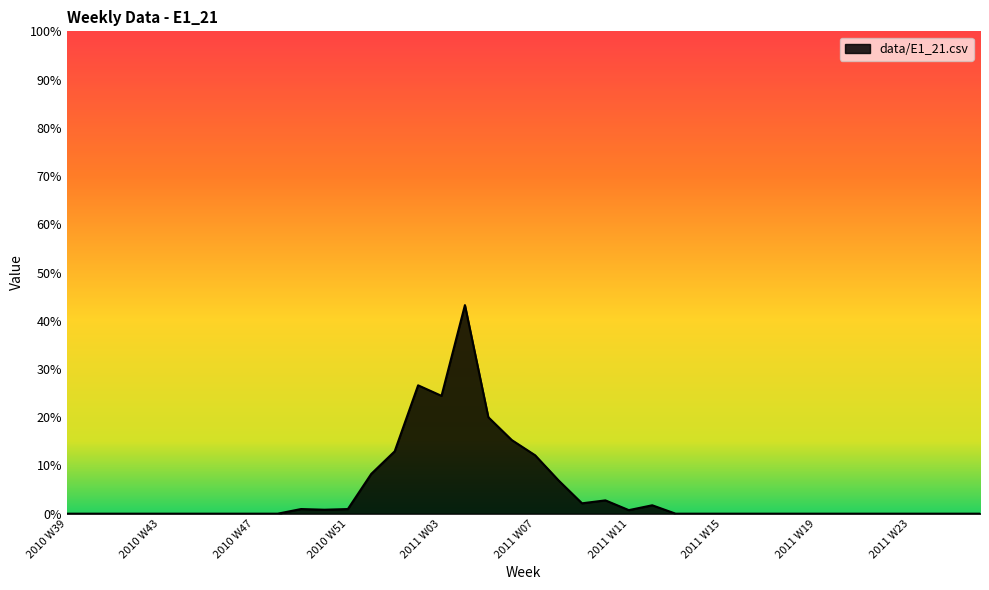

List the labels in order of value, largest first.

2011 W04, 2011 W02, 2011 W03, 2011 W05, 2011 W06, 2011 W01, 2011 W07, 2010 W52, 2011 W08, 2011 W10, 2011 W09, 2011 W12, 2010 W49, 2010 W51, 2010 W50, 2011 W11, 2010 W39, 2010 W40, 2010 W41, 2010 W42, 2010 W43, 2010 W44, 2010 W45, 2010 W46, 2010 W47, 2010 W48, 2011 W13, 2011 W14, 2011 W15, 2011 W16, 2011 W17, 2011 W18, 2011 W19, 2011 W20, 2011 W21, 2011 W22, 2011 W23, 2011 W24, 2011 W25, 2011 W26